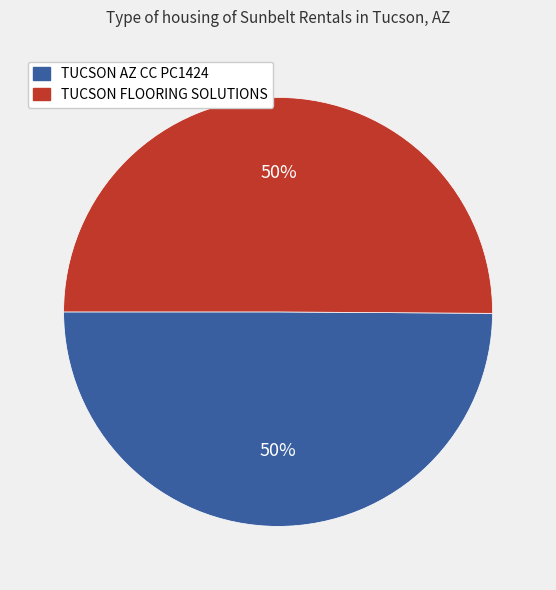

How many segments does this pie chart have?

2